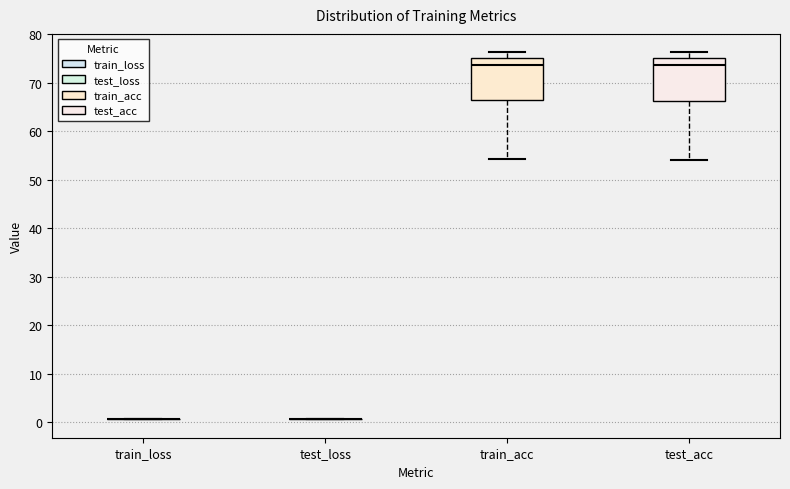

Where does the lower whisker of the box for test_acc end on the y-axis? The values are not printed on the chart, so give them approximately, as read against the axis.

54